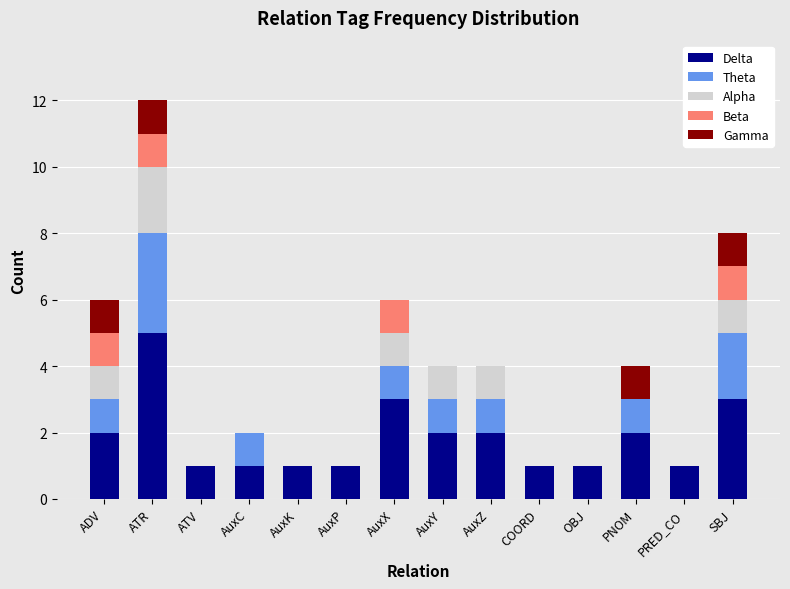

At which category is the sum across all series the highest?

ATR